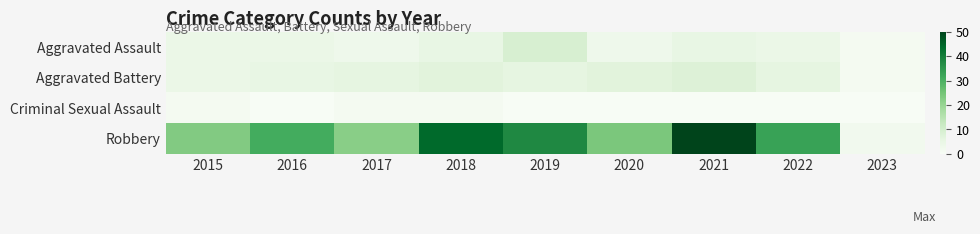

Reading right to left, list all the values displayed in this chart.

Aggravated Assault: 2023=1	2022=4	2021=5	2020=3	2019=9	2018=5	2017=3	2016=4	2015=4
Aggravated Battery: 2023=1	2022=6	2021=8	2020=7	2019=6	2018=7	2017=6	2016=5	2015=4
Criminal Sexual Assault: 2023=0	2022=0	2021=0	2020=0	2019=0	2018=1	2017=1	2016=0	2015=1
Robbery: 2023=2	2022=33	2021=50	2020=24	2019=38	2018=44	2017=22	2016=31	2015=23